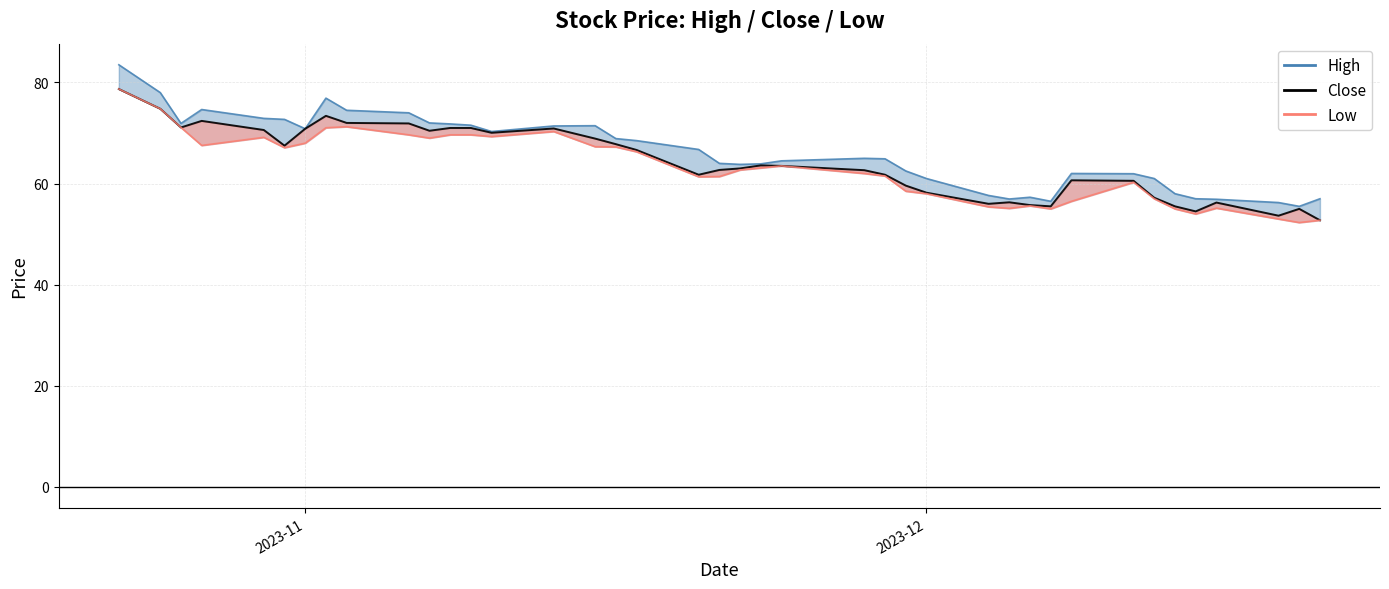

In Low, how many points are lower than both neighbors (excluding endpoints)?

9